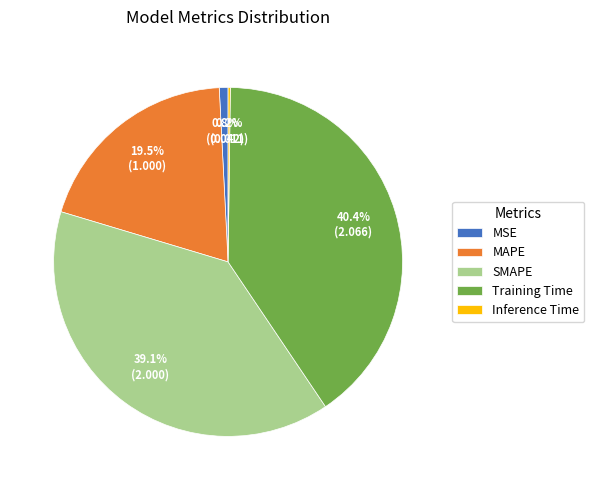

What percentage do MAPE and SMAPE together represent?

58.6%